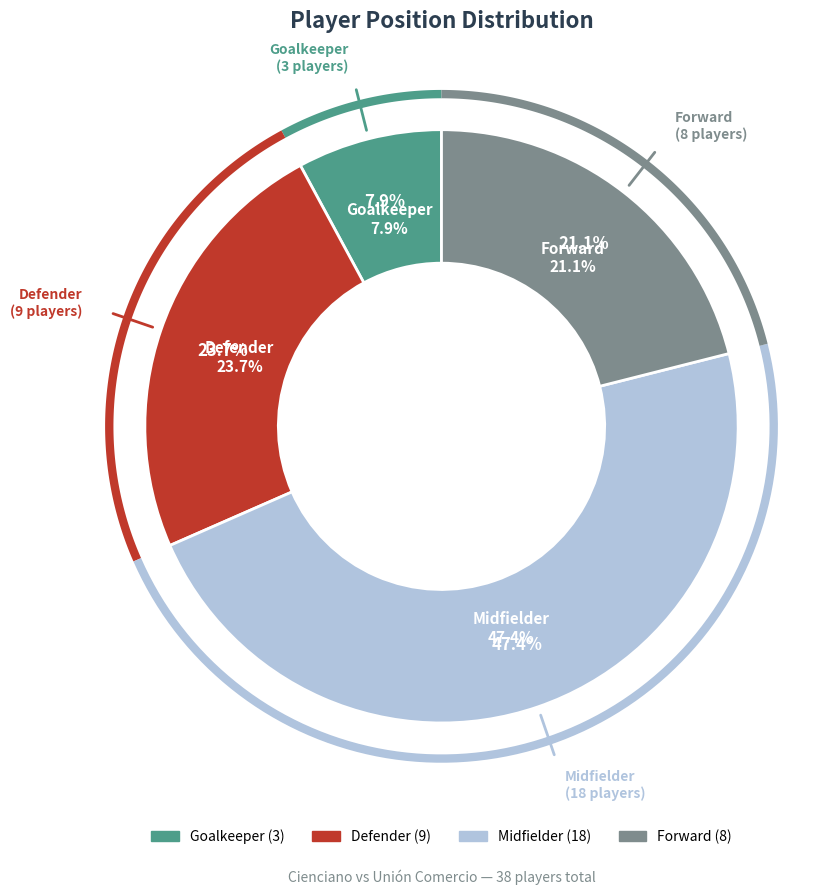

What percentage do D and M together represent?

71.1%